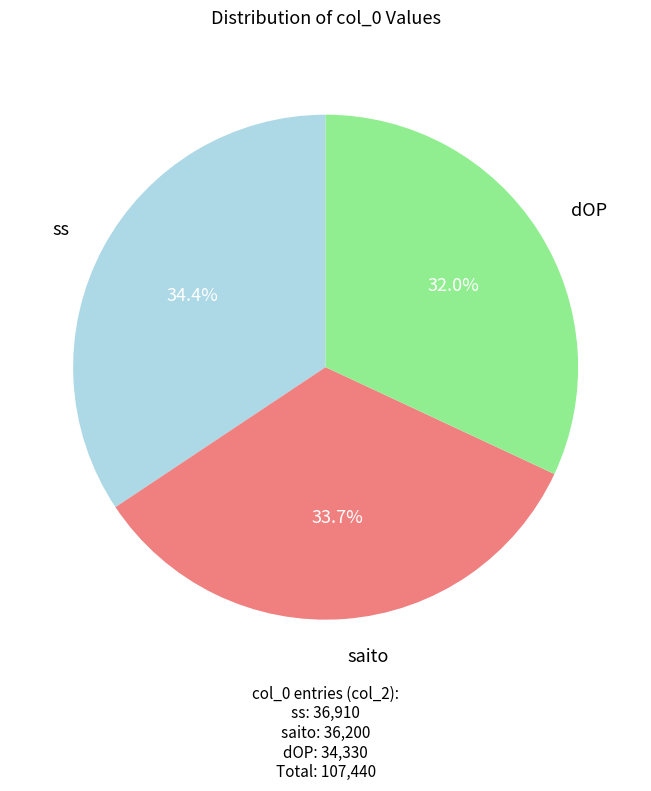

Combined, what portion of the pie is dOP and ss?

66.3%